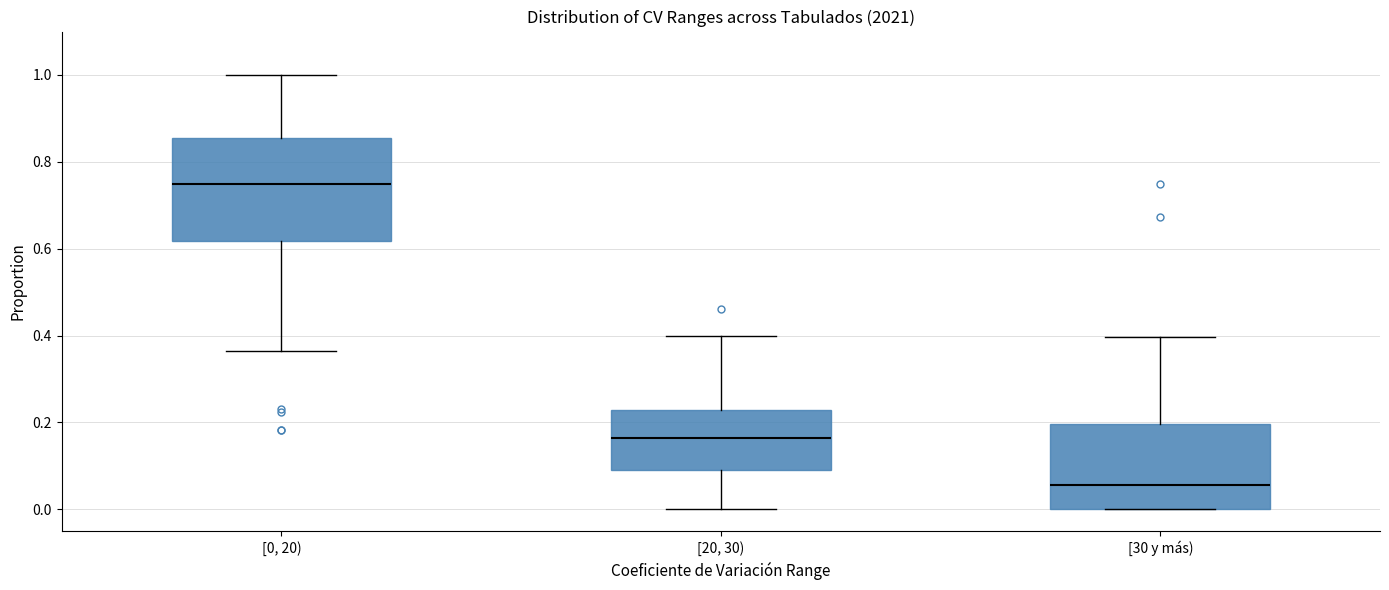

Which box is the tallest, from its lower edge to its upper edge?

[0, 20)